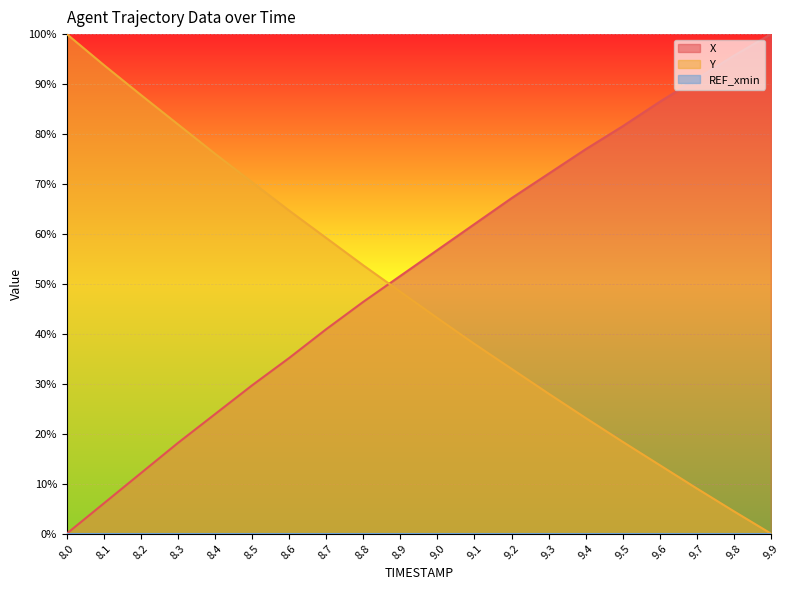

Reading left to right, list all the values displayed in this chart.

X: 8.0=0.0	8.1=6.1	8.2=12.1	8.3=18.2	8.4=23.9	8.5=29.7	8.6=35.2	8.7=40.9	8.8=46.4	8.9=51.6	9.0=56.8	9.1=62.0	9.2=67.1	9.3=72.0	9.4=76.9	9.5=81.6	9.6=86.5	9.7=91.1	9.8=95.7	9.9=100.0
Y: 8.0=100.0	8.1=93.8	8.2=87.8	8.3=81.9	8.4=76.0	8.5=70.4	8.6=64.7	8.7=59.2	8.8=53.7	8.9=48.4	9.0=43.1	9.1=38.0	9.2=33.0	9.3=28.0	9.4=23.1	9.5=18.4	9.6=13.7	9.7=9.0	9.8=4.5	9.9=0.0